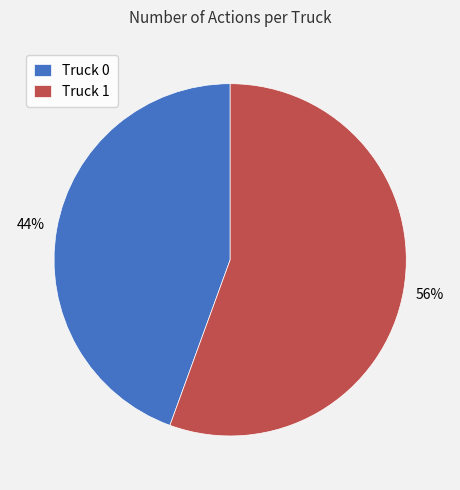

Count the number of slices in the pie.

2